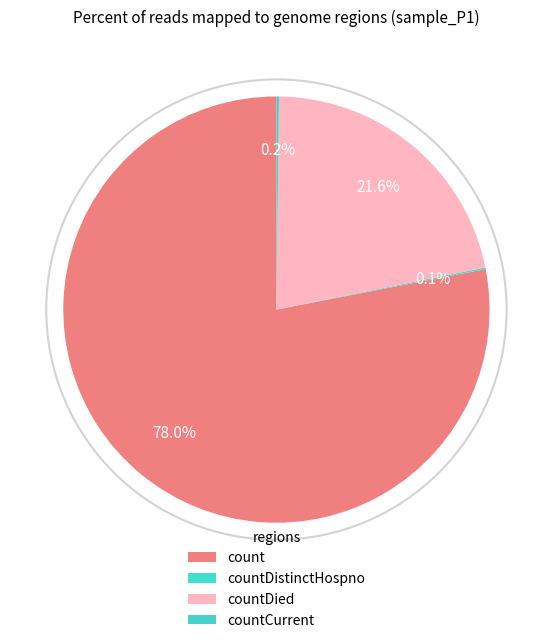

Between countCurrent and count, which is larger?

count